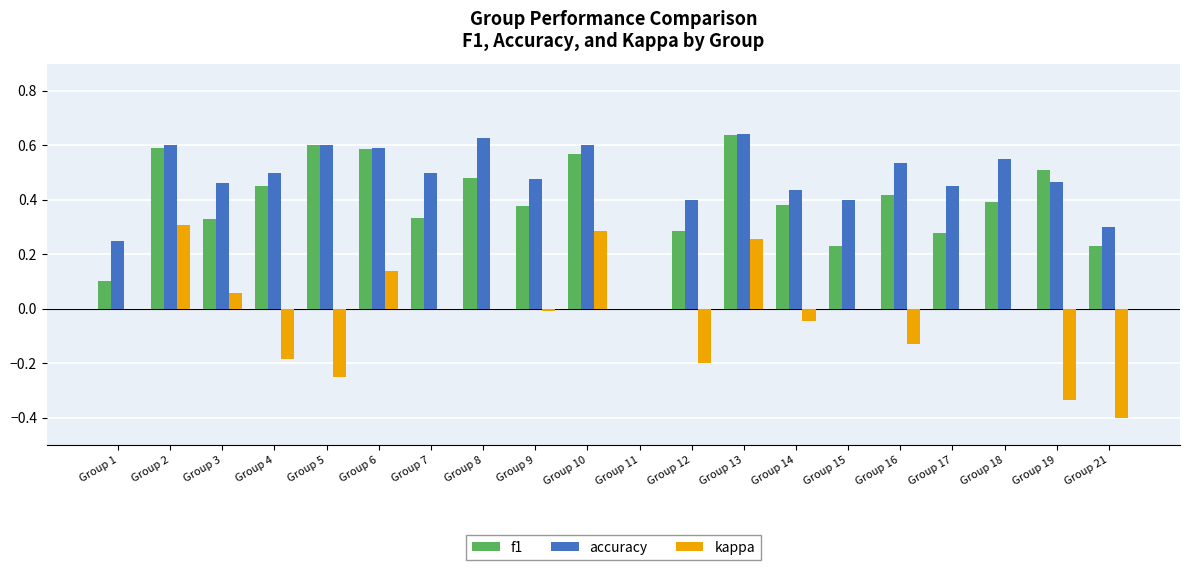

Are the bars horizontal?

No